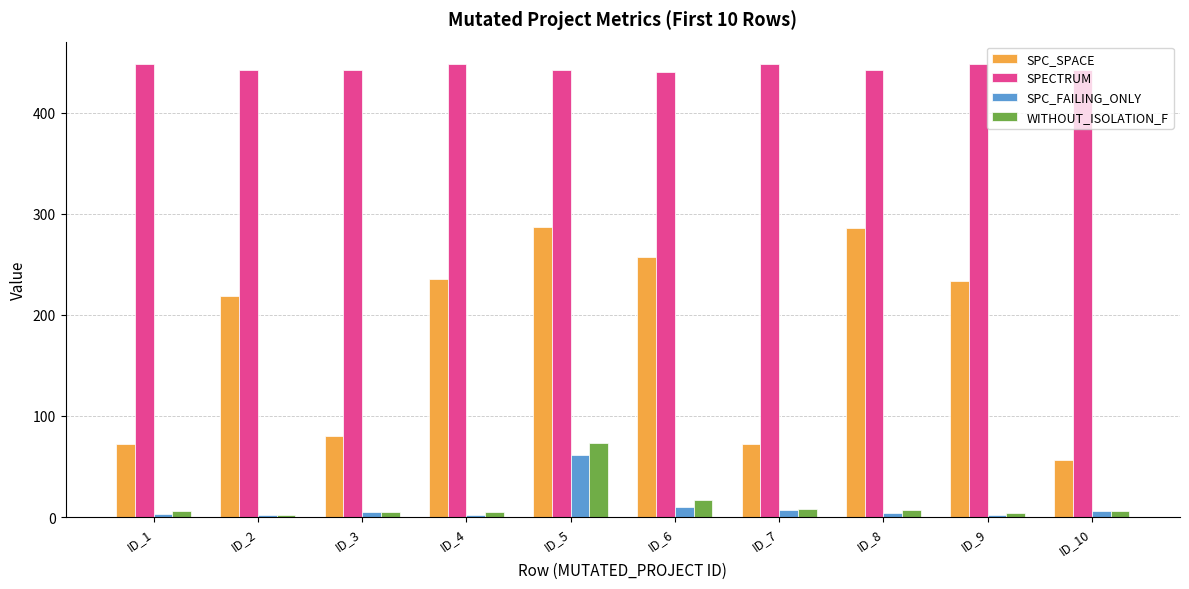

What is the maximum value for SPECTRUM?

448